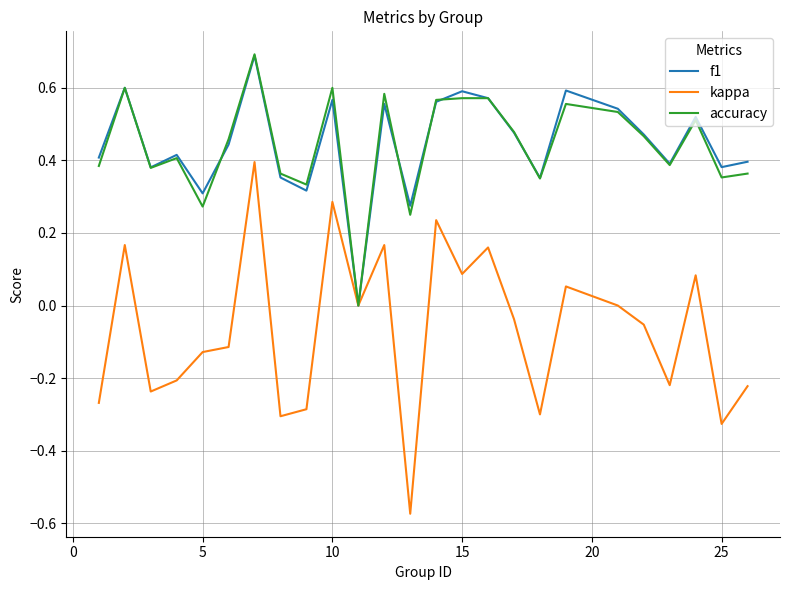

What is the maximum value for f1?

0.7